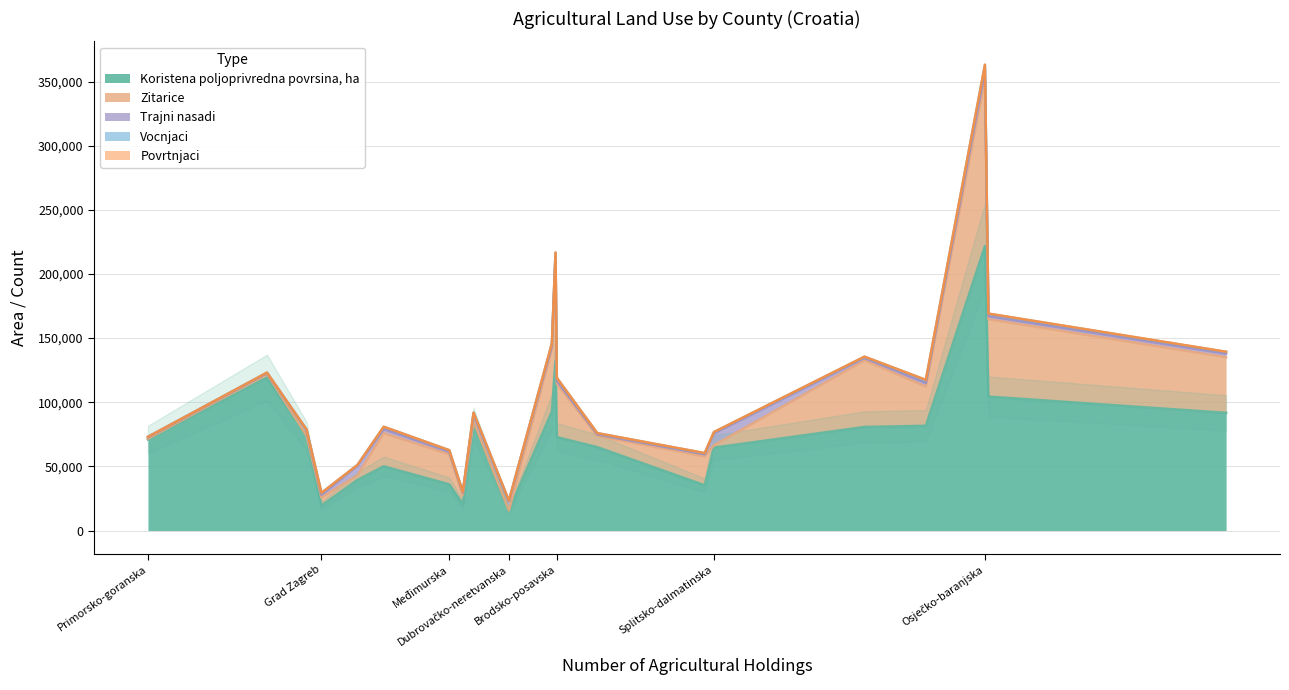

What is the approximate value of Zitarice at Međimurska, to the nearest 10?

23450